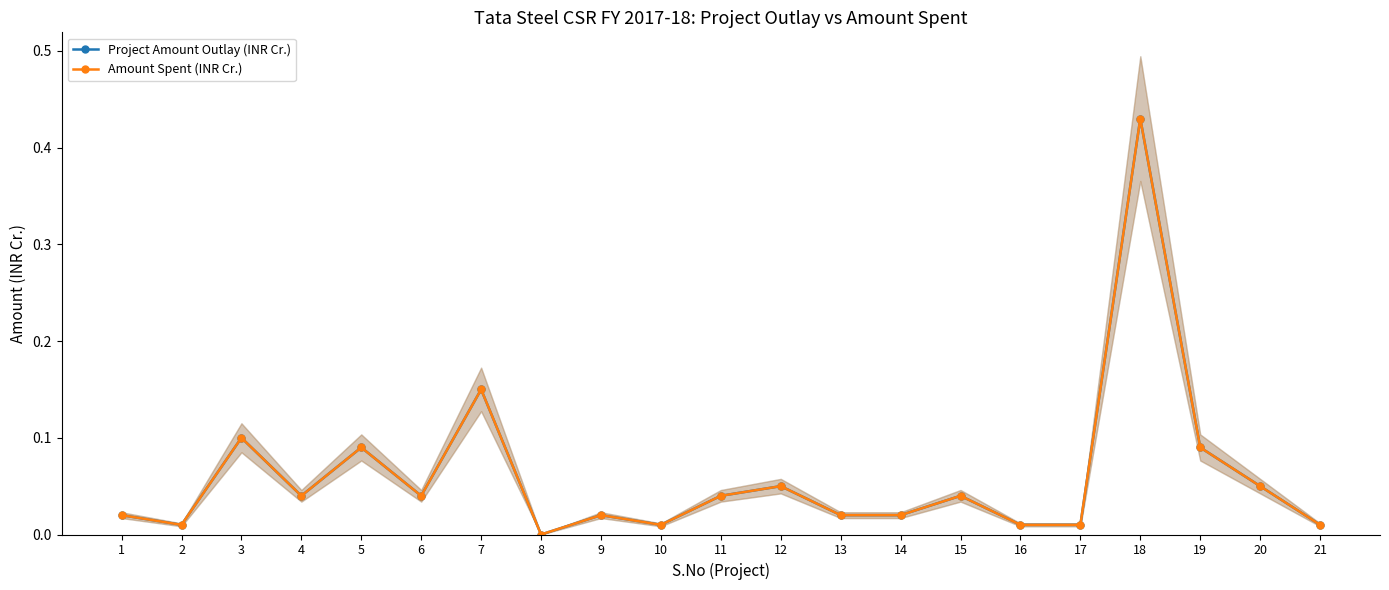

At how many categories does at least one series exceed 0?

20